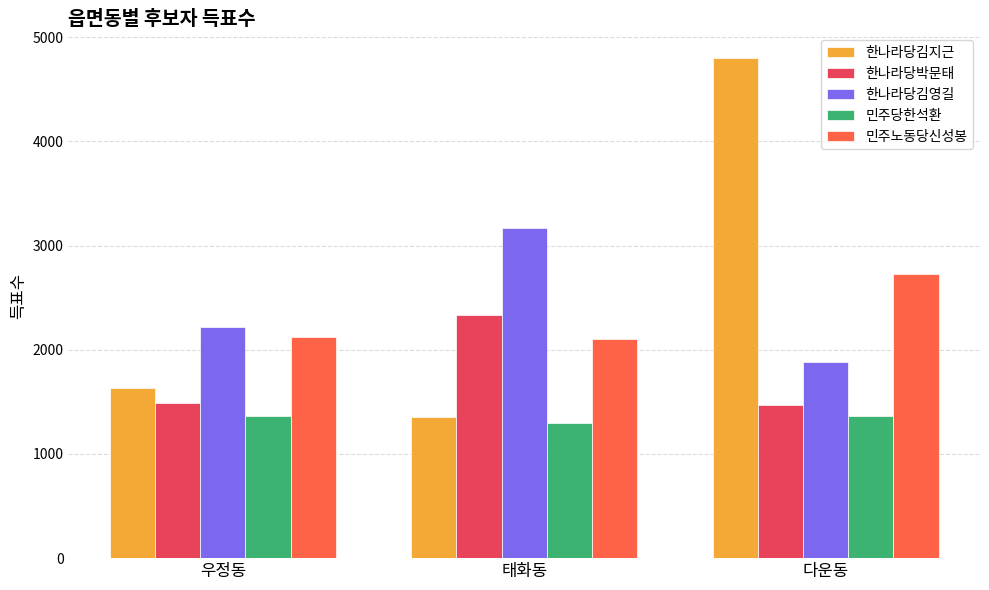

At which label does 한나라당김영길 reach its peak?

태화동